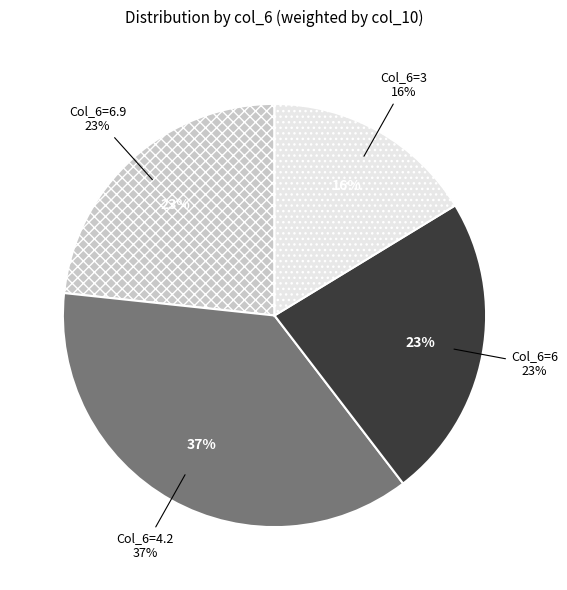

How many segments does this pie chart have?

4